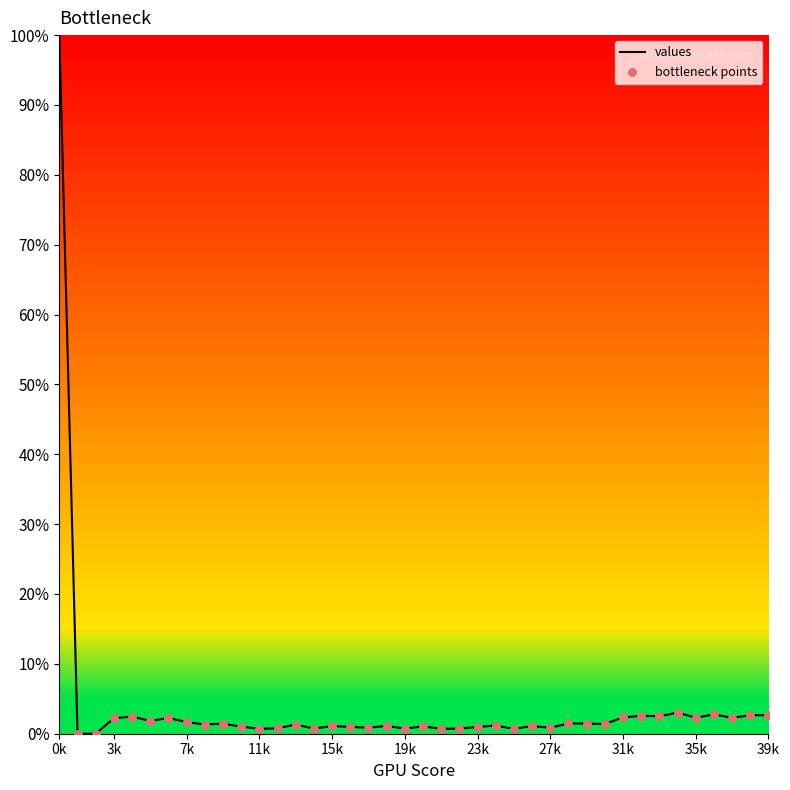

What is the greatest value displayed?

100.0